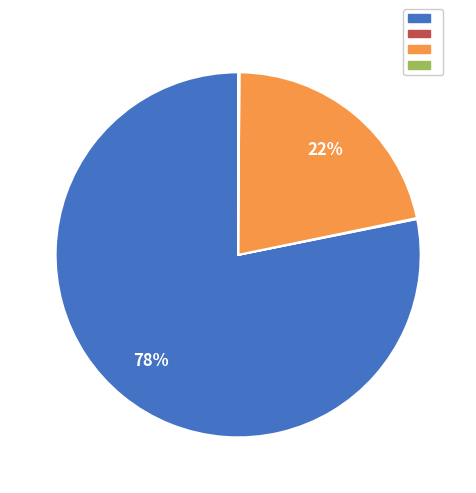

To the nearest percent, what is the average slice percentage?

25%